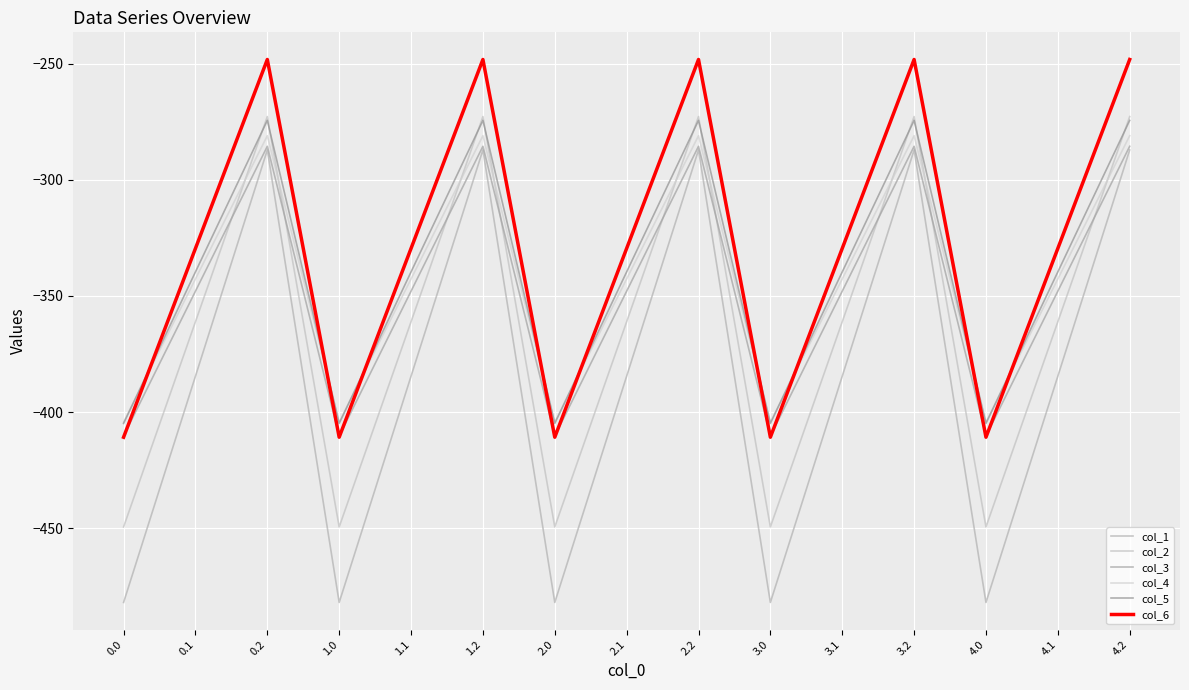

Reading right to left, transcribe all the data shown in this chart.

col_1: -287.1	-384.6	-482.0	-287.1	-384.6	-482.0	-287.1	-384.6	-482.0	-287.1	-384.6	-482.0	-287.1	-384.6	-482.0
col_2: -272.7	-361.1	-449.5	-272.7	-361.1	-449.5	-272.7	-361.1	-449.5	-272.7	-361.1	-449.5	-272.7	-361.1	-449.5
col_3: -285.5	-347.9	-410.3	-285.5	-347.9	-410.3	-285.5	-347.9	-410.3	-285.5	-347.9	-410.3	-285.5	-347.9	-410.3
col_4: -281.0	-342.7	-404.4	-281.0	-342.7	-404.4	-281.0	-342.7	-404.4	-281.0	-342.7	-404.4	-281.0	-342.7	-404.4
col_5: -274.4	-339.6	-404.9	-274.4	-339.6	-404.9	-274.4	-339.6	-404.9	-274.4	-339.6	-404.9	-274.4	-339.6	-404.9
col_6: -248.1	-329.5	-410.8	-248.1	-329.5	-410.8	-248.1	-329.5	-410.8	-248.1	-329.5	-410.8	-248.1	-329.5	-410.8